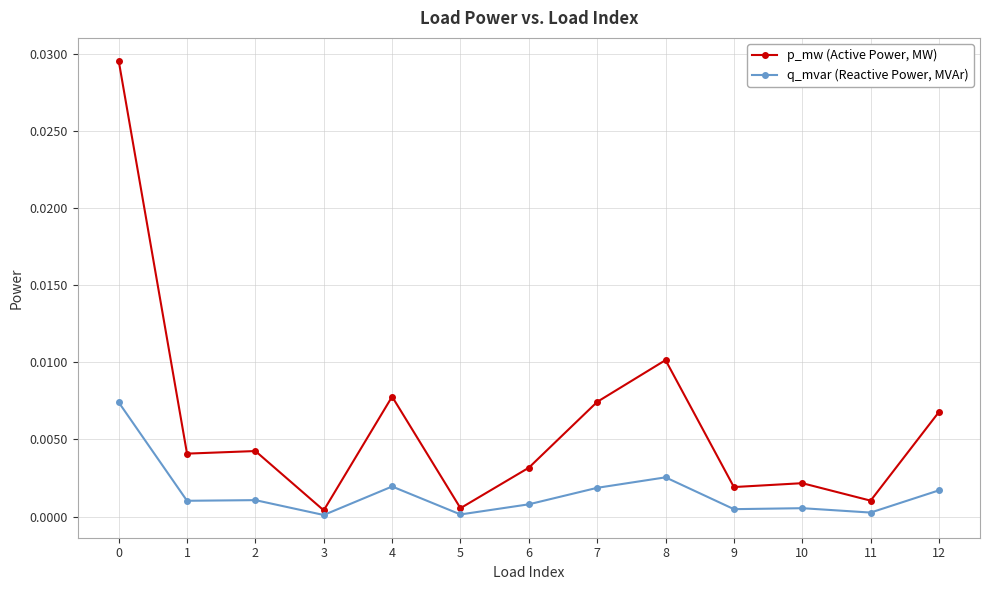

Rank the series by their average value, from highest to lowest.

p_mw (Active Power, MW), q_mvar (Reactive Power, MVAr)